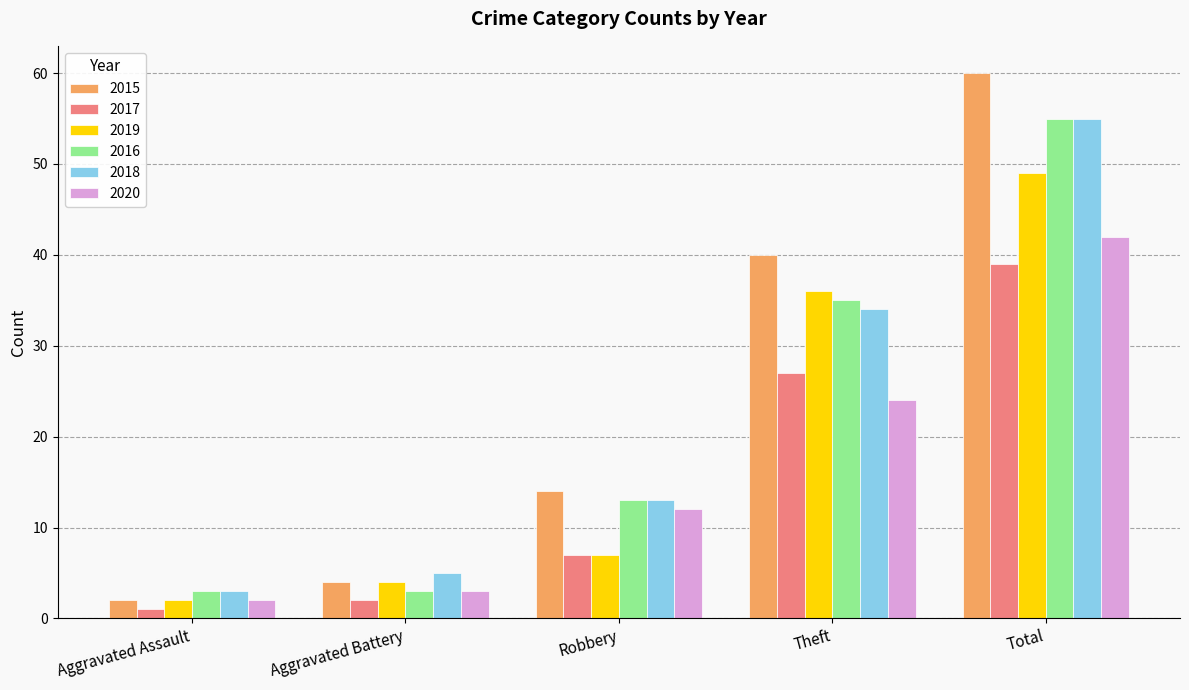

What is the difference between the second highest and minimum values in the 2017 series?

26